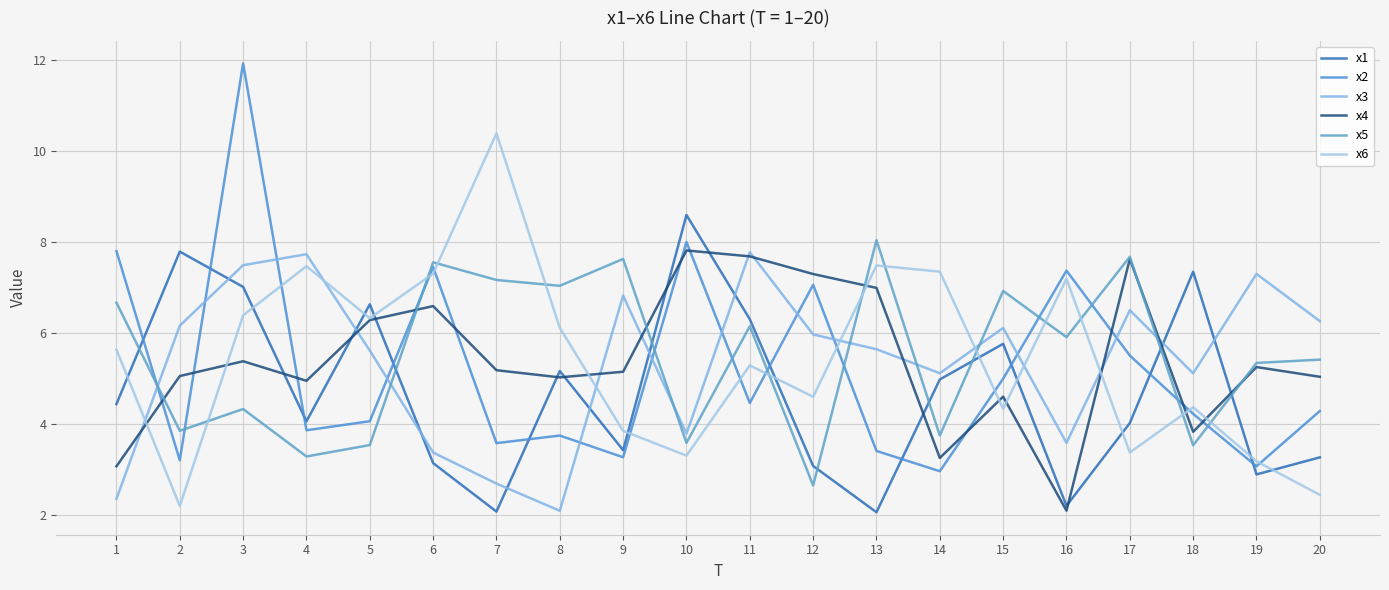

What are all the series names shown in the legend?

x1, x2, x3, x4, x5, x6